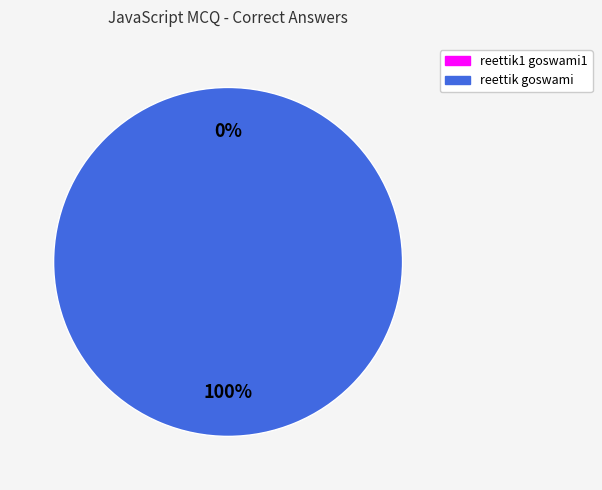

Do reettik1 goswami1 and reettik goswami together represent more than half of the pie?

Yes